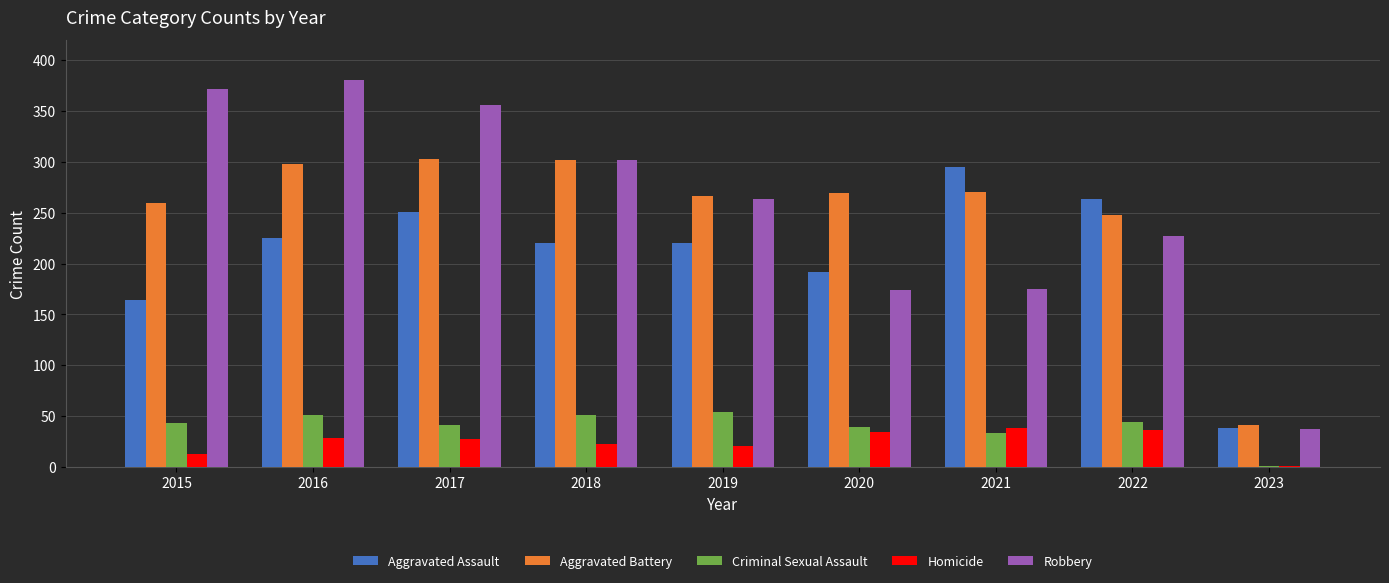

The value of Robbery at 2015 is 232. True or false?

False